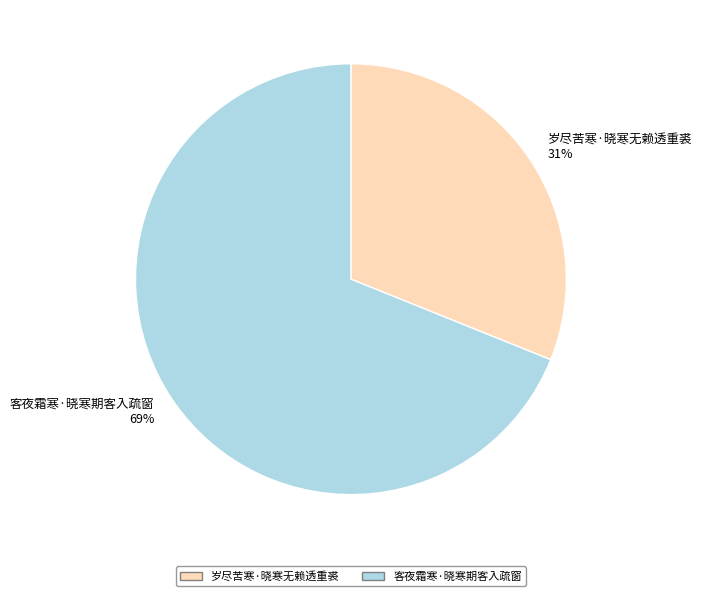

Rank the categories by value from highest to lowest.

客夜霜寒·晓寒期客入疏窗, 岁尽苦寒·晓寒无赖透重裘